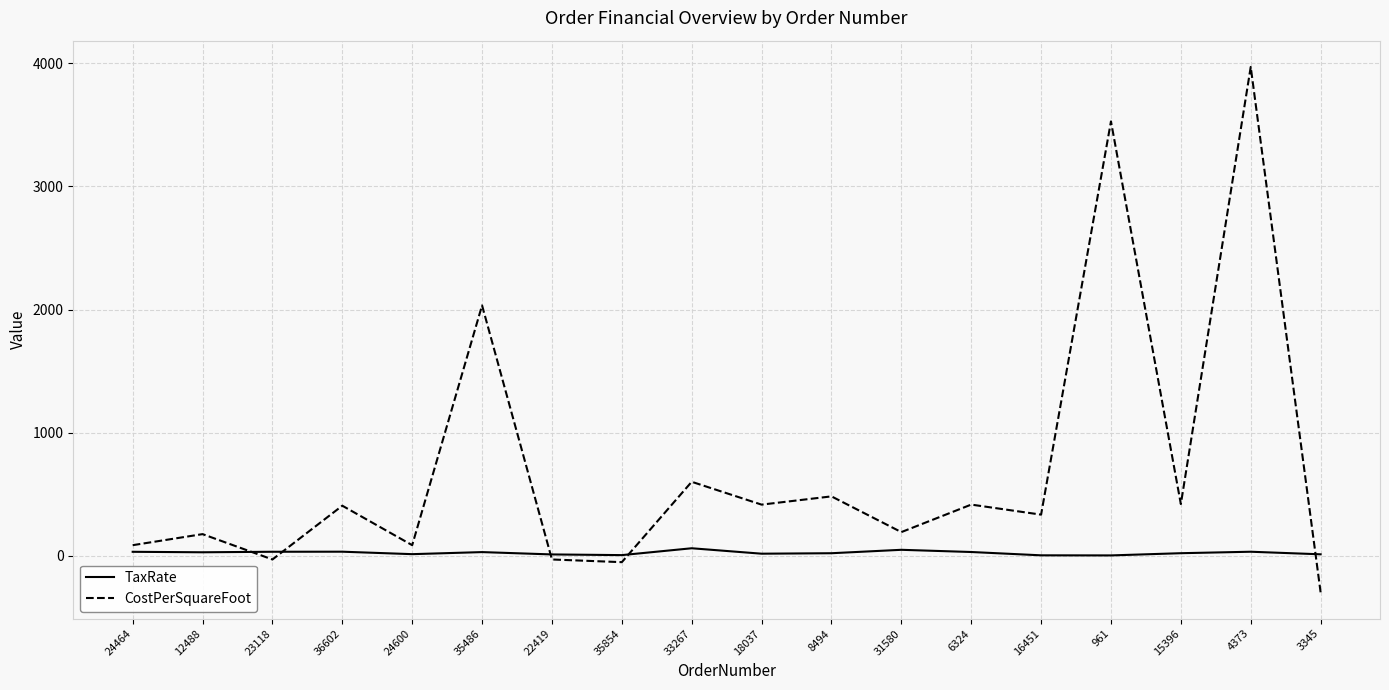

What is the difference between the maximum and minimum values in the TaxRate series?

58.1